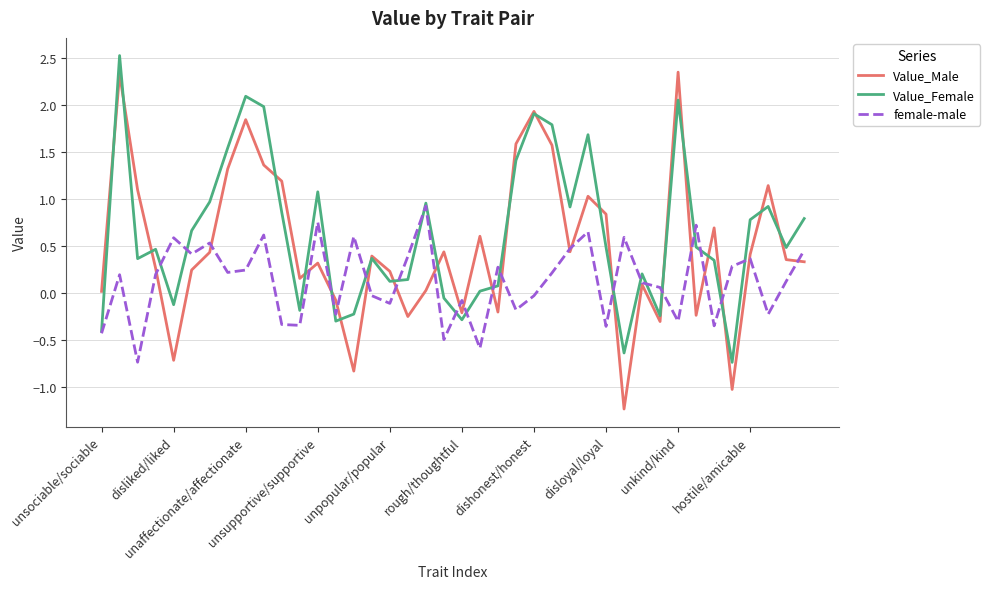

How many distinct data groups are displayed?

3